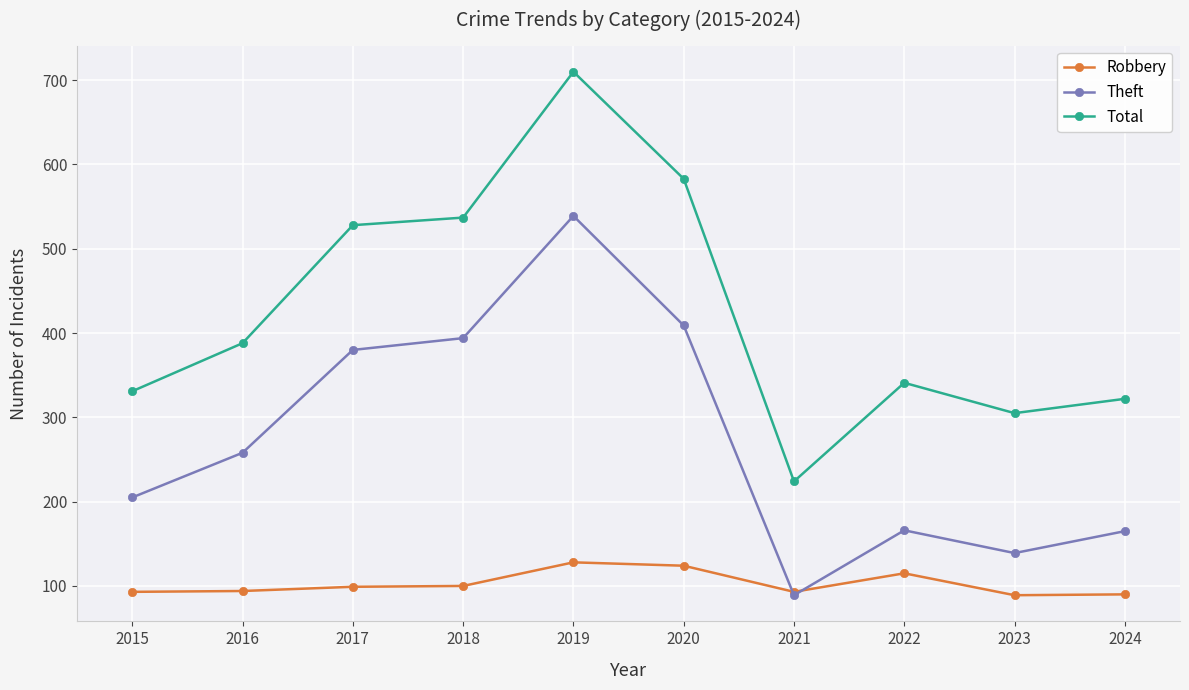

At which label does Total reach its minimum?

2021